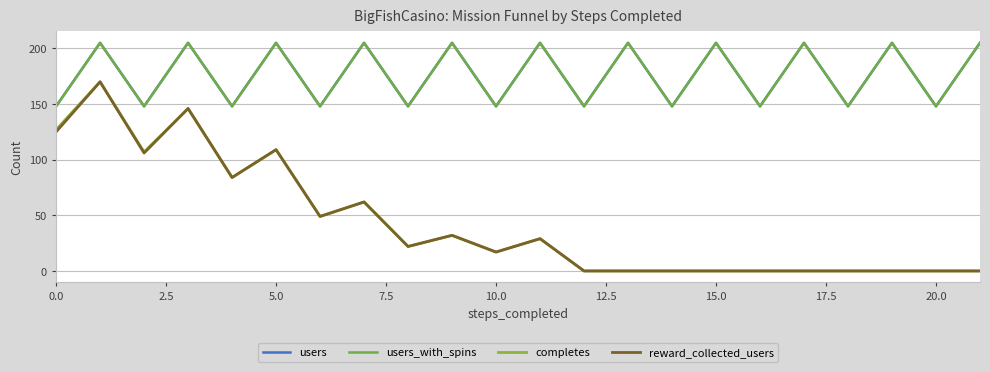

Reading left to right, transcribe all the data shown in this chart.

users: 148	205	148	205	148	205	148	205	148	205	148	205	148	205	148	205	148	205	148	205	148	205
users_with_spins: 148	205	148	205	148	205	148	205	148	205	148	205	148	205	148	205	148	205	148	205	148	205
completes: 127	170	107	146	84	109	49	62	22	32	17	29	0	0	0	0	0	0	0	0	0	0
reward_collected_users: 125	170	106	146	84	109	49	62	22	32	17	29	0	0	0	0	0	0	0	0	0	0